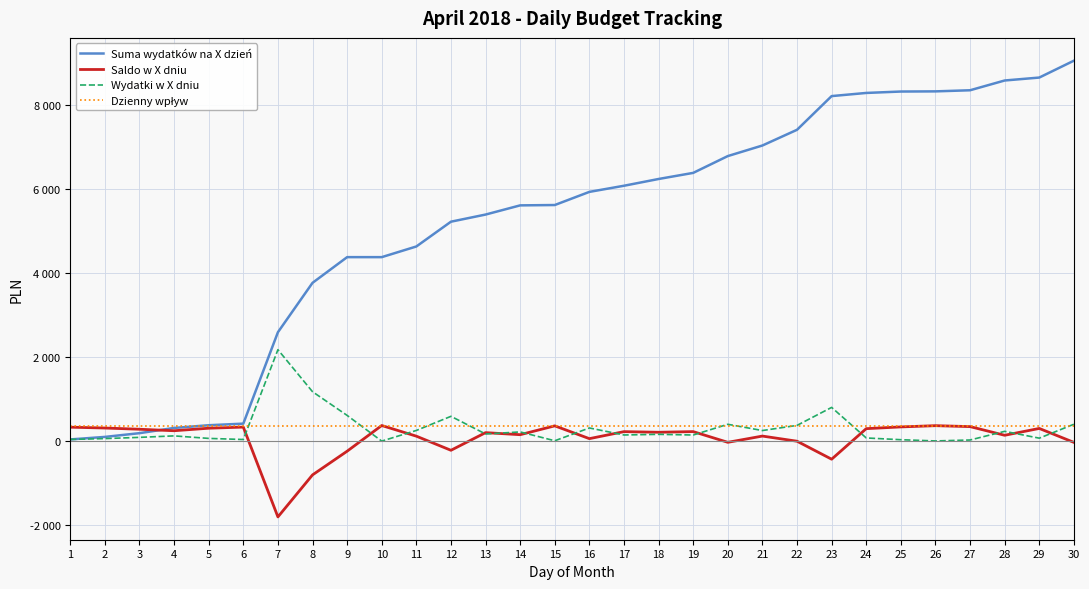

Is this an area chart (filled region under the line)?

No